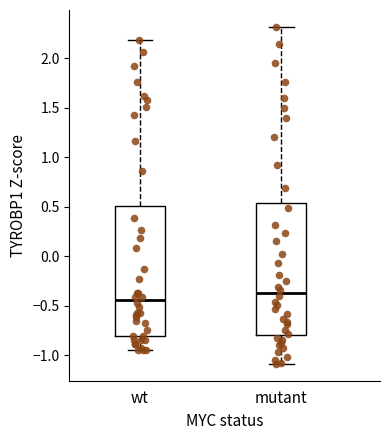

Reading left to right, read every box against the y-axis: the position of its median line, the range the box covers, and the ends of its whiskers. The values are not printed on the chart, so give them approximately, as read against the axis.

wt: median -0.45, box -0.80 to 0.50, whiskers -0.95 to 2.20
mutant: median -0.35, box -0.80 to 0.55, whiskers -1.10 to 2.30